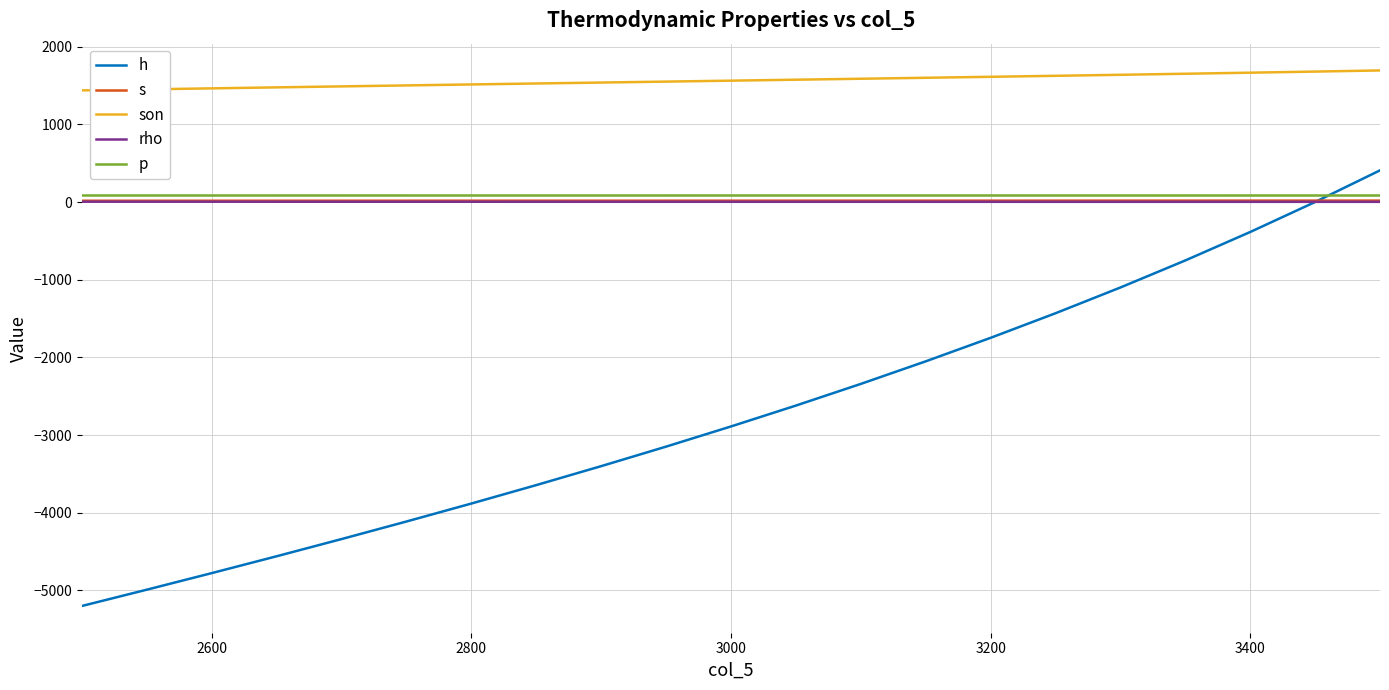

Which series has the widest spread of values?

h